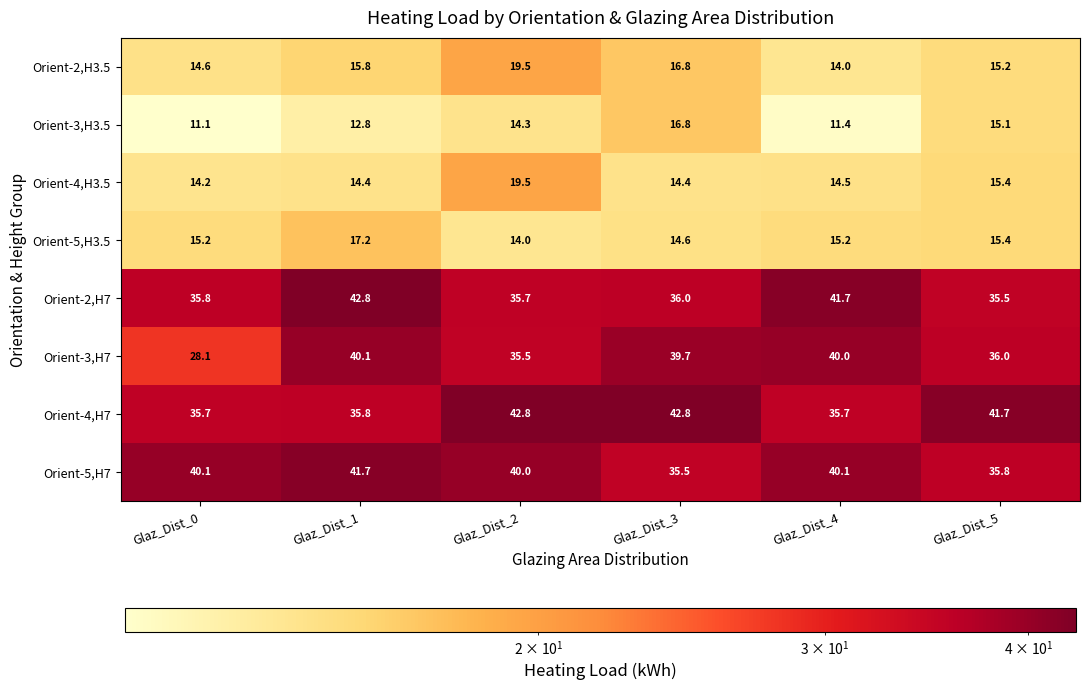

What value does the Orient-4,H3.5 series have at Glaz_Dist_2?

19.5